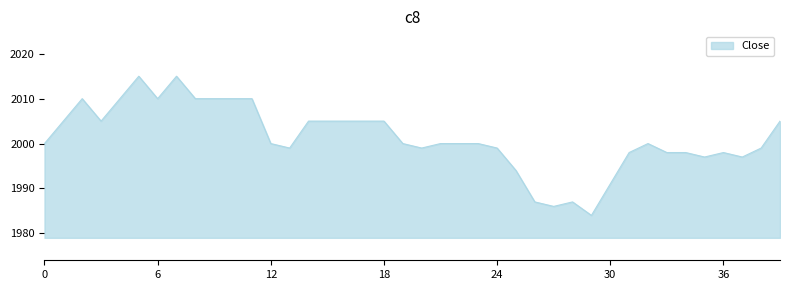

What is the difference between the maximum and minimum values?

31